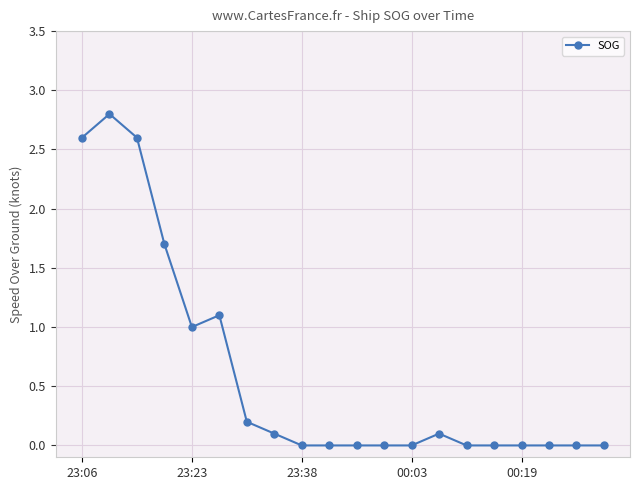

What is the average value?

0.6